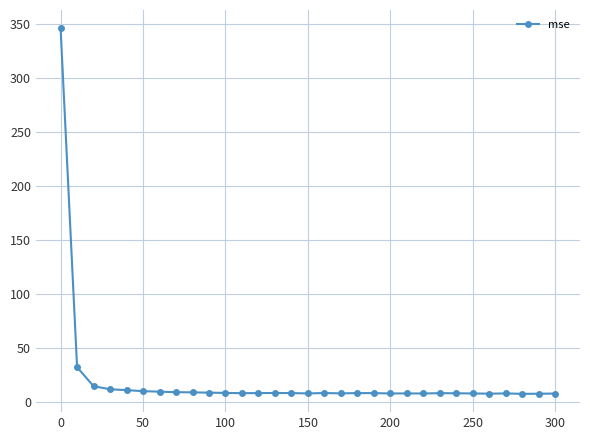

What is the value of the 29th point from the left?

7.8